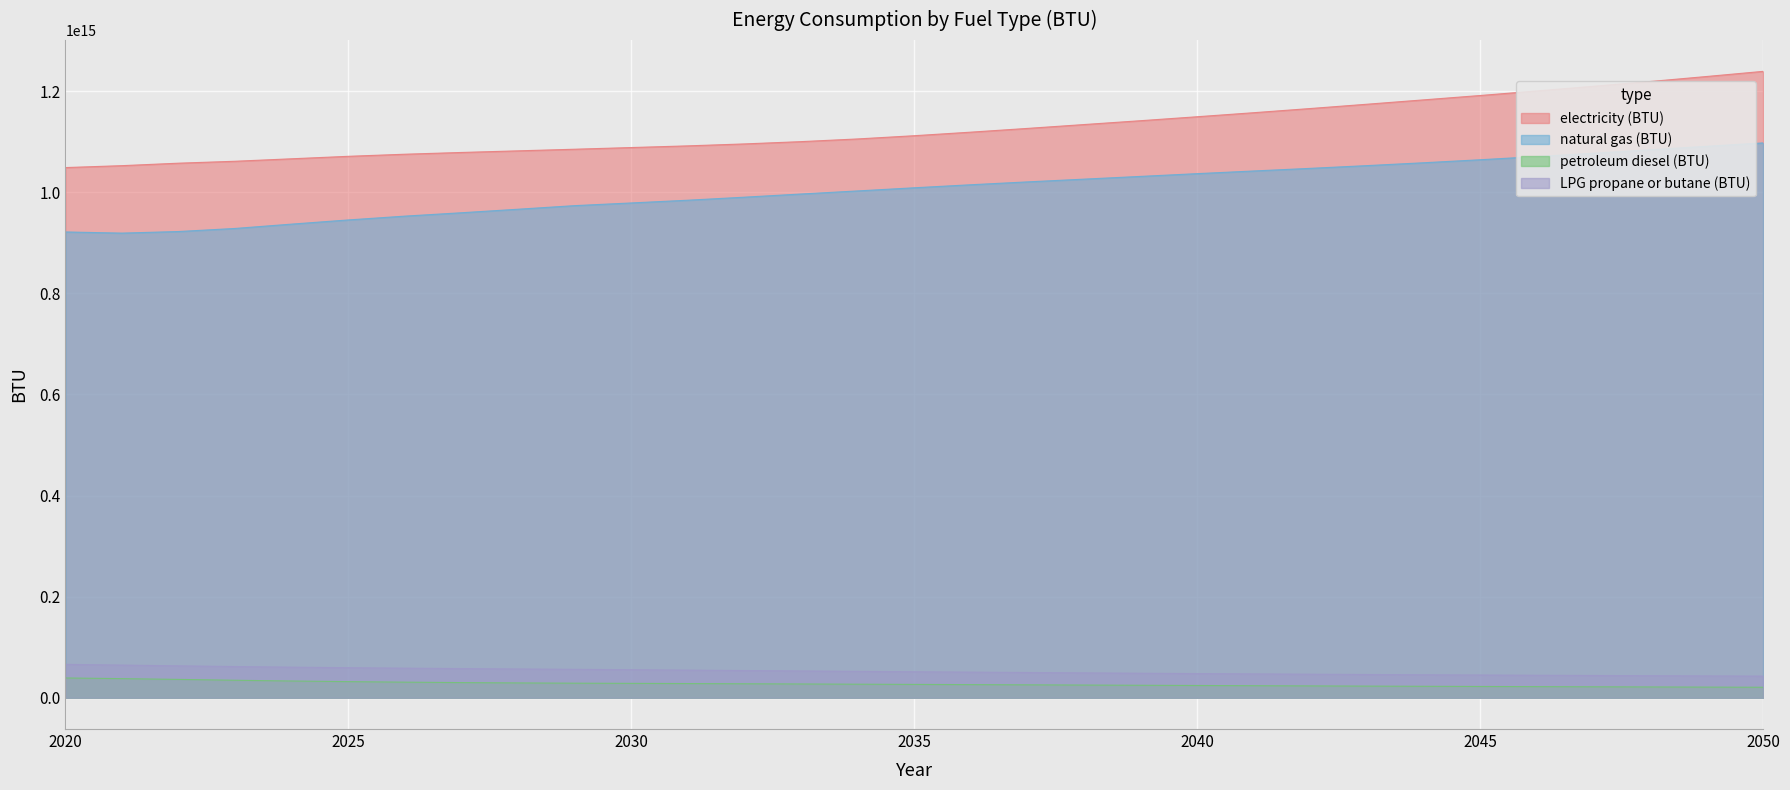

Which series has the largest total across all categories?

electricity (BTU)